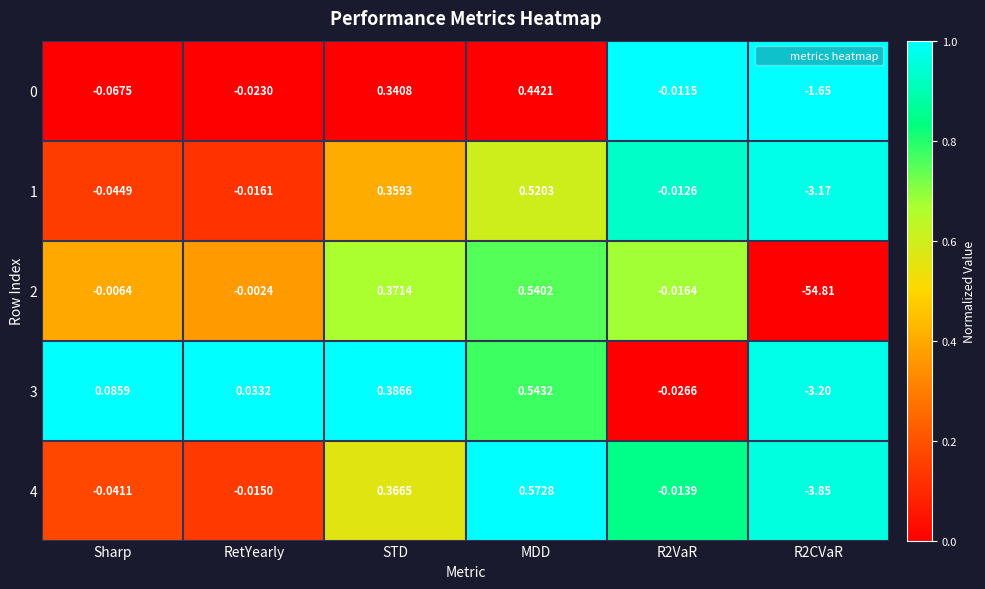

At which label does 2 first exceed 0?

STD